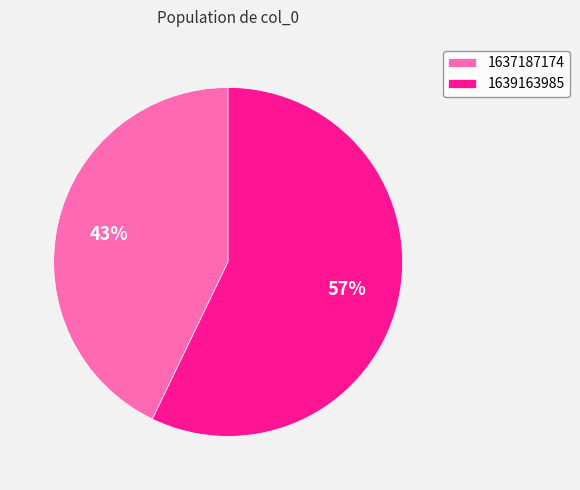

Is 1639163985 the majority of the pie?

Yes